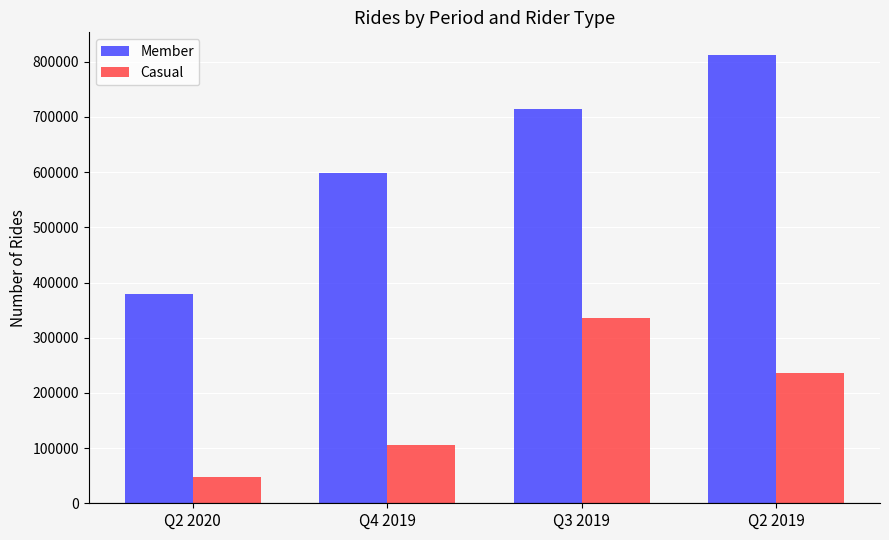

Which series has the largest total across all categories?

Member